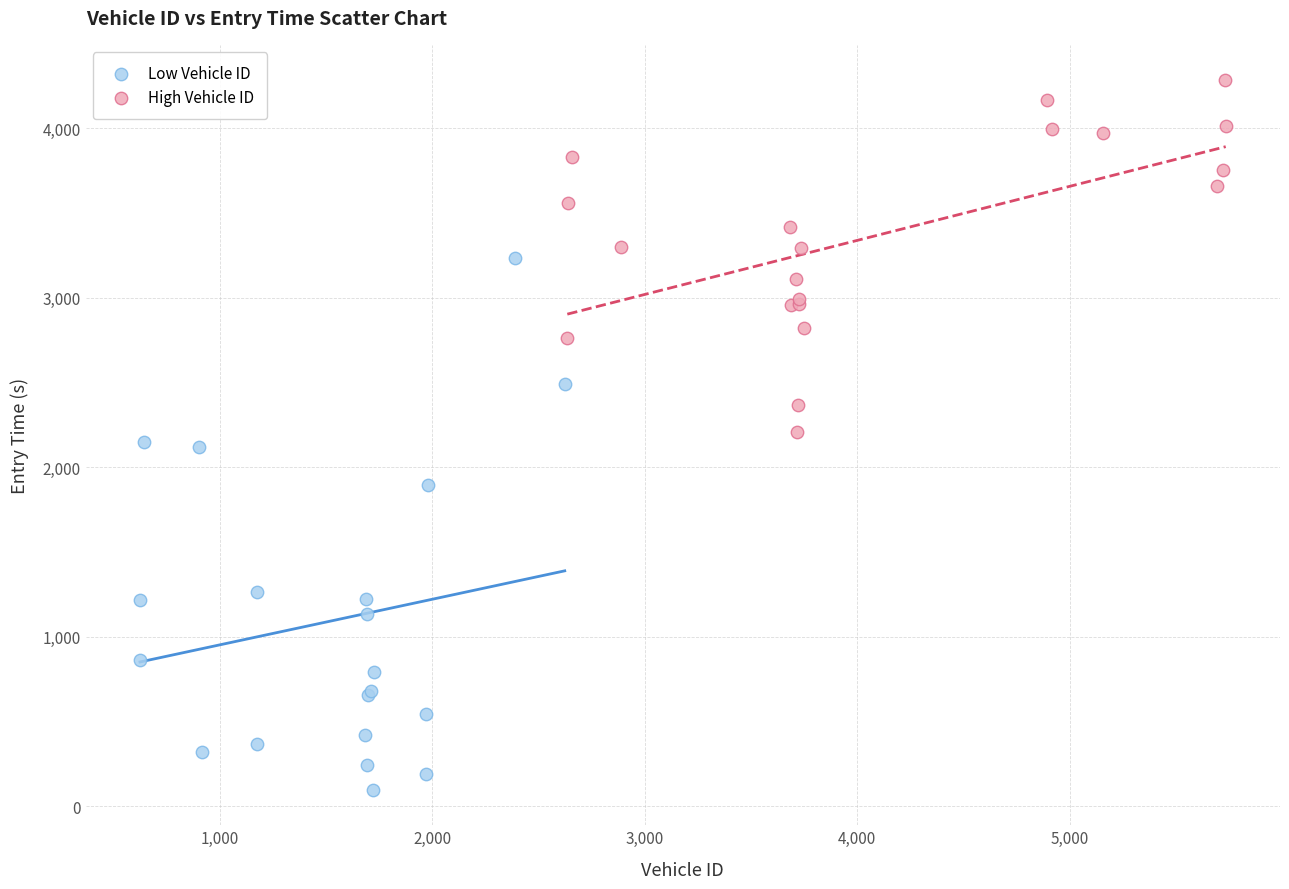

Which series contains the lowest Y value?

Low Vehicle ID